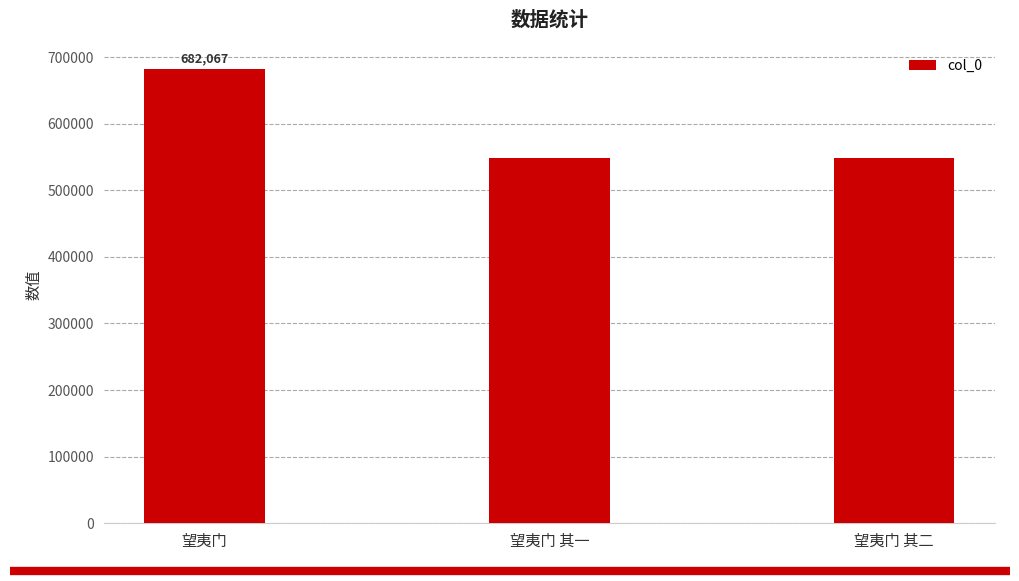

What is the label of the 2nd bar from the left?

望夷门 其一